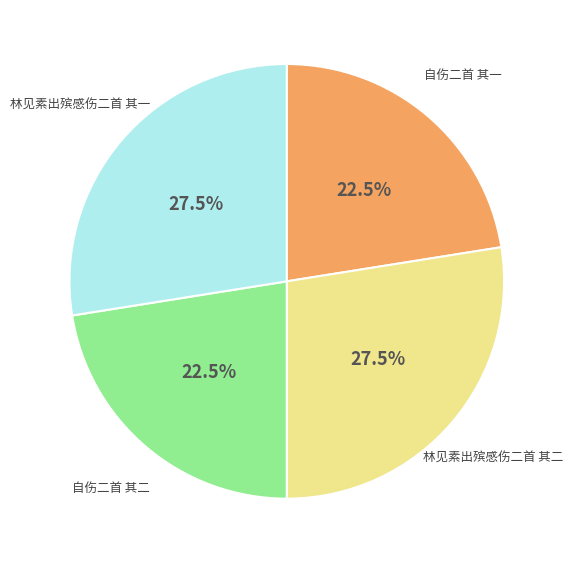

To the nearest percent, what is the average slice percentage?

25%